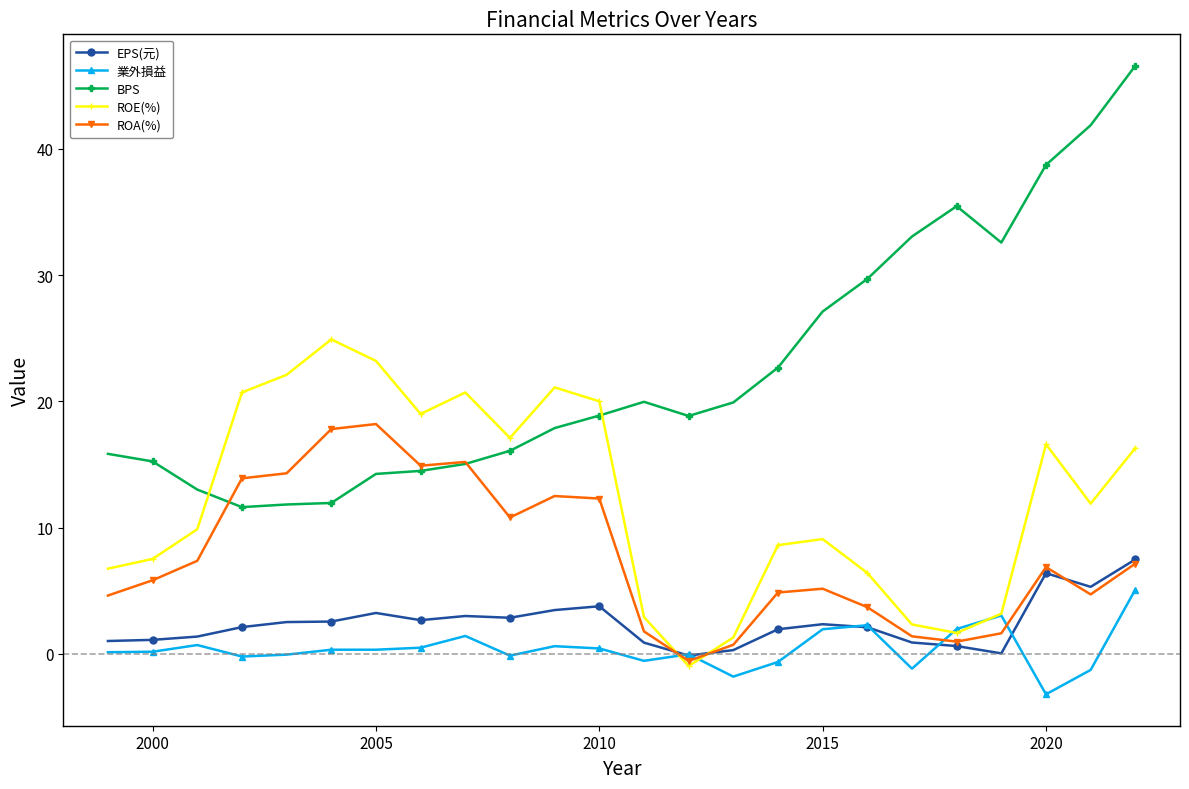

How many interior local valleys does the EPS(元) series have?

5